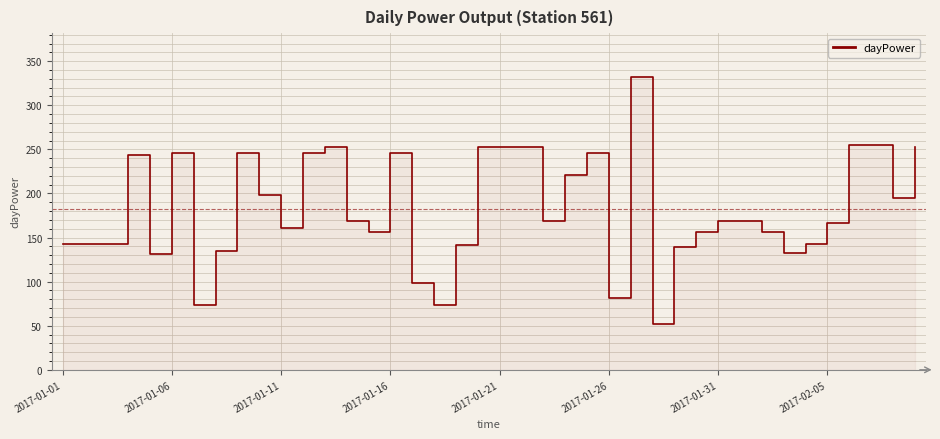

Is it true that the value at 2017-01-11 is 161?

True